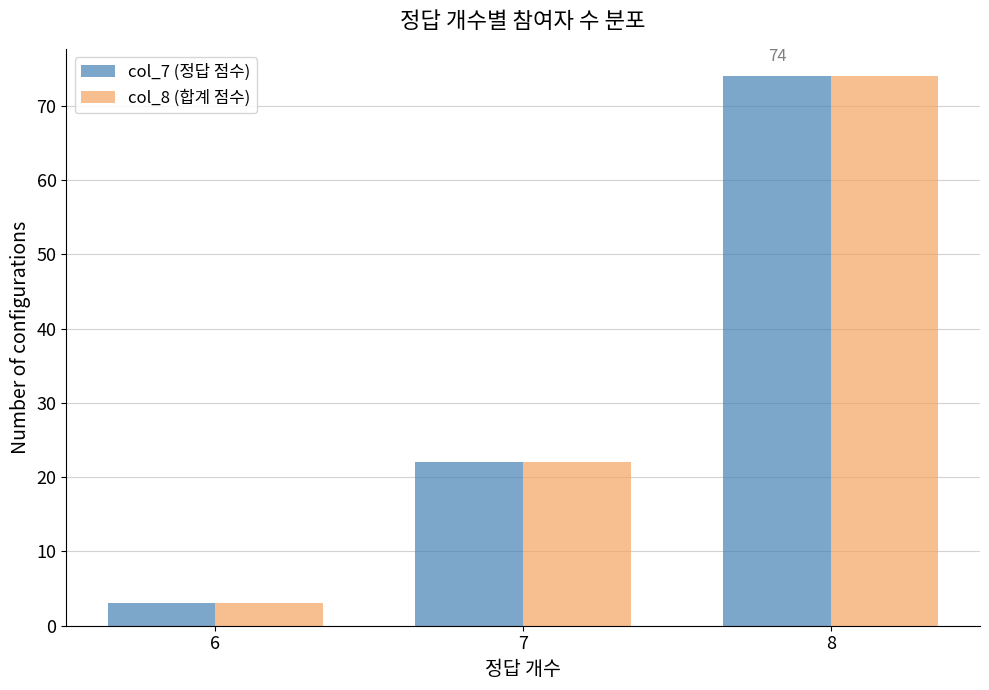

What is the average value of the col_8 (합계 점수) series?

33